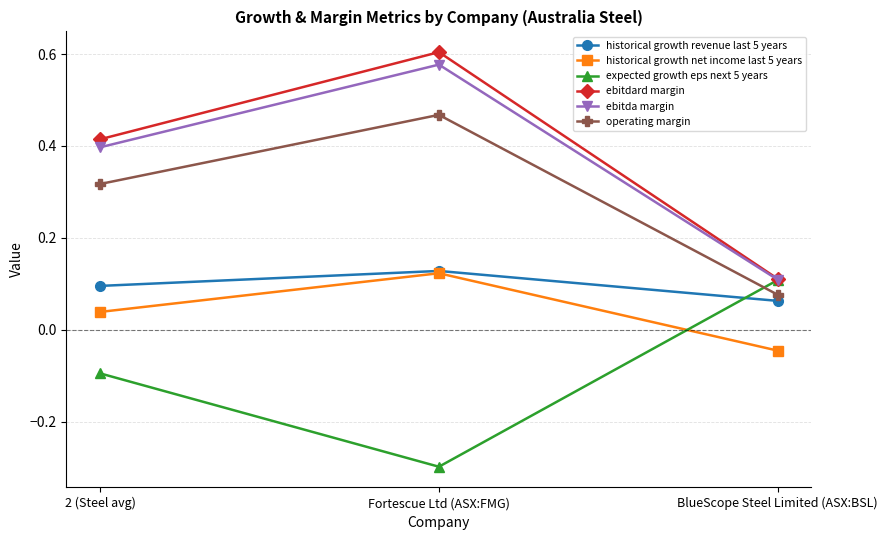

What are all the series names shown in the legend?

historical growth revenue last 5 years, historical growth net income last 5 years, expected growth eps next 5 years, ebitdard margin, ebitda margin, operating margin